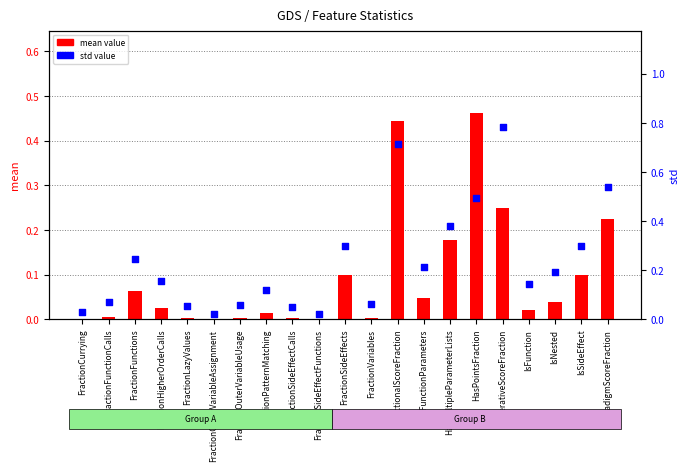

Is the value of std value at IsNested greater than the value of mean value at FractionLazyValues?

Yes